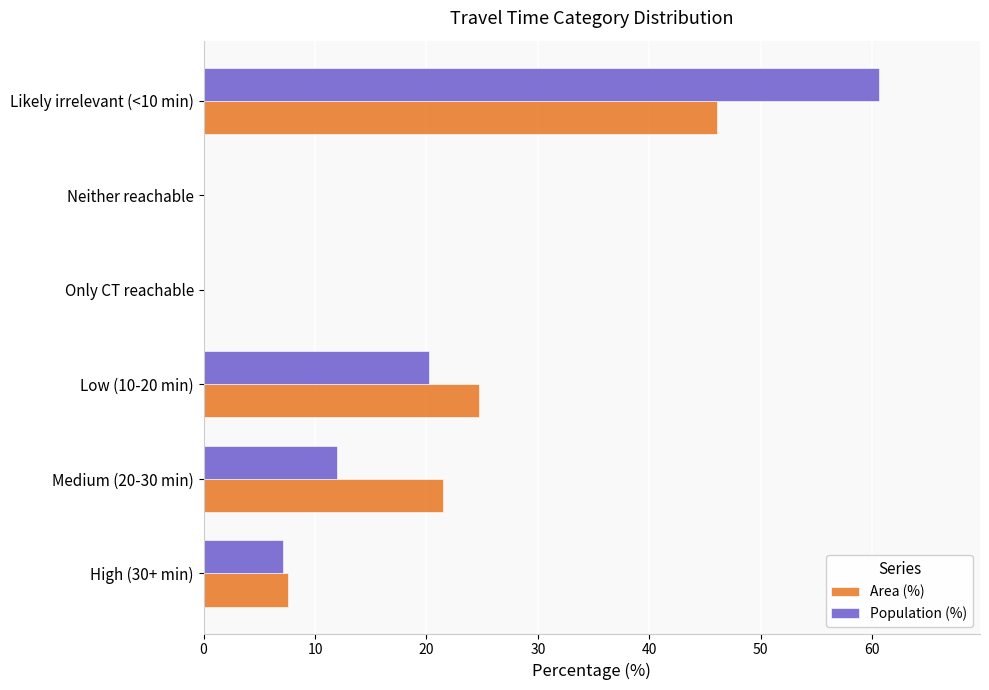

What is the greatest value displayed?

60.6